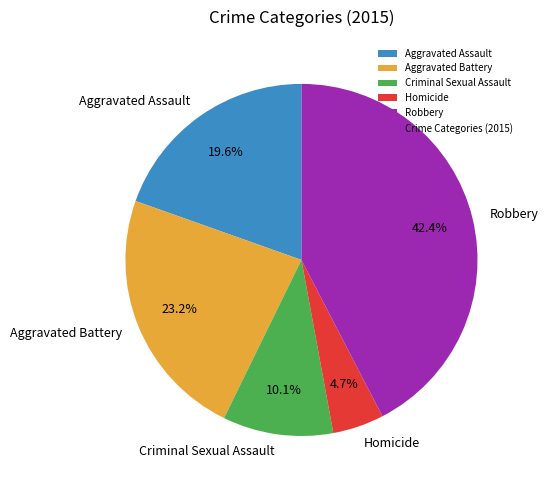

Between Homicide and Aggravated Assault, which is larger?

Aggravated Assault